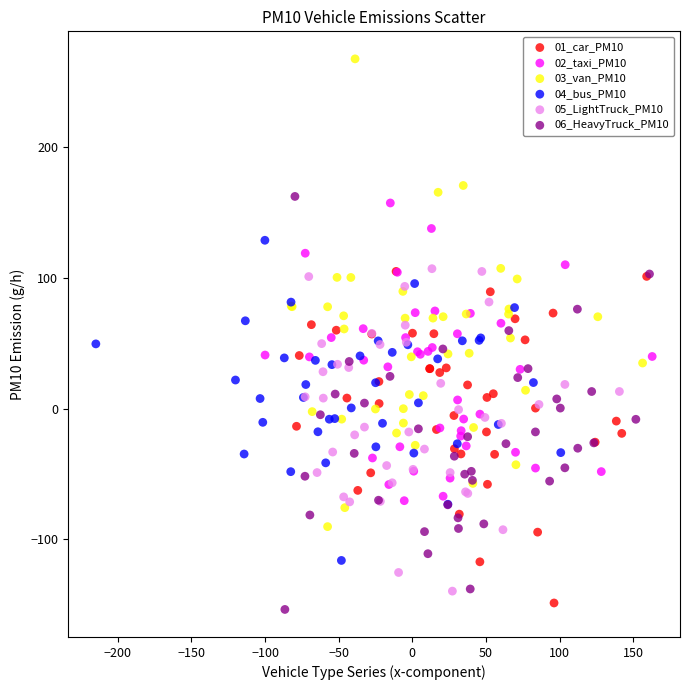

Which series has the largest Y range (max minus min)?

03_van_PM10